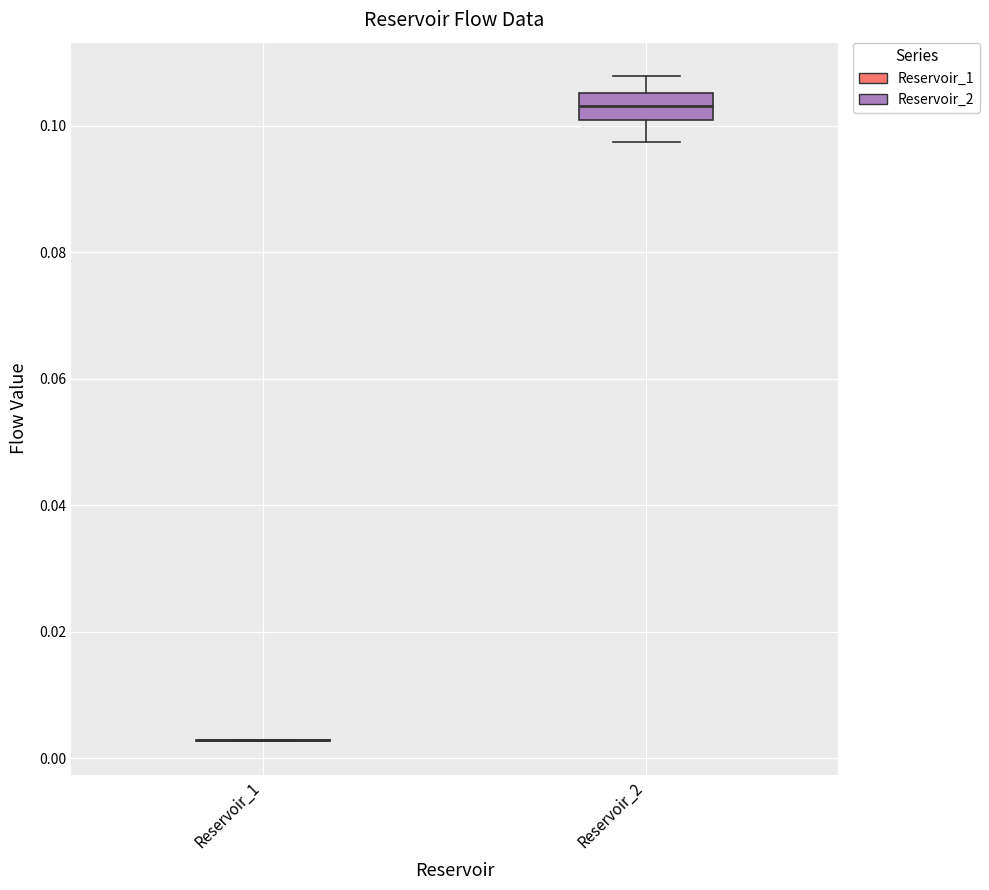

Comparing the boxes themselves (not the whiskers), which one is the tallest?

Reservoir_2